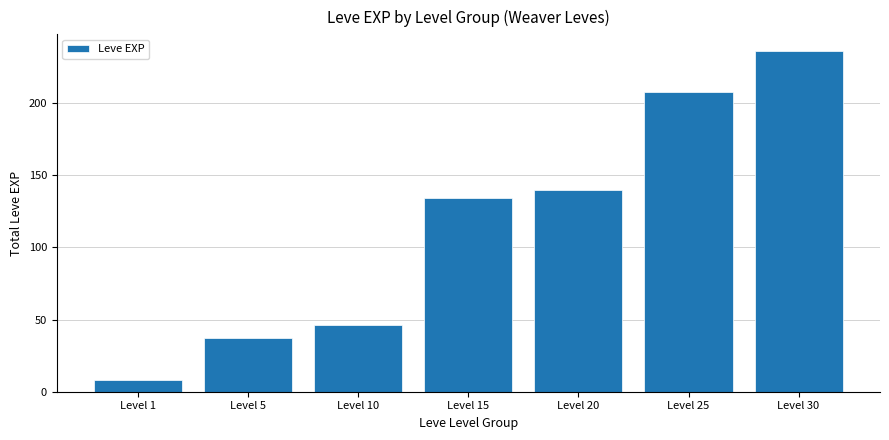

What value does the data have at Level 20?

140